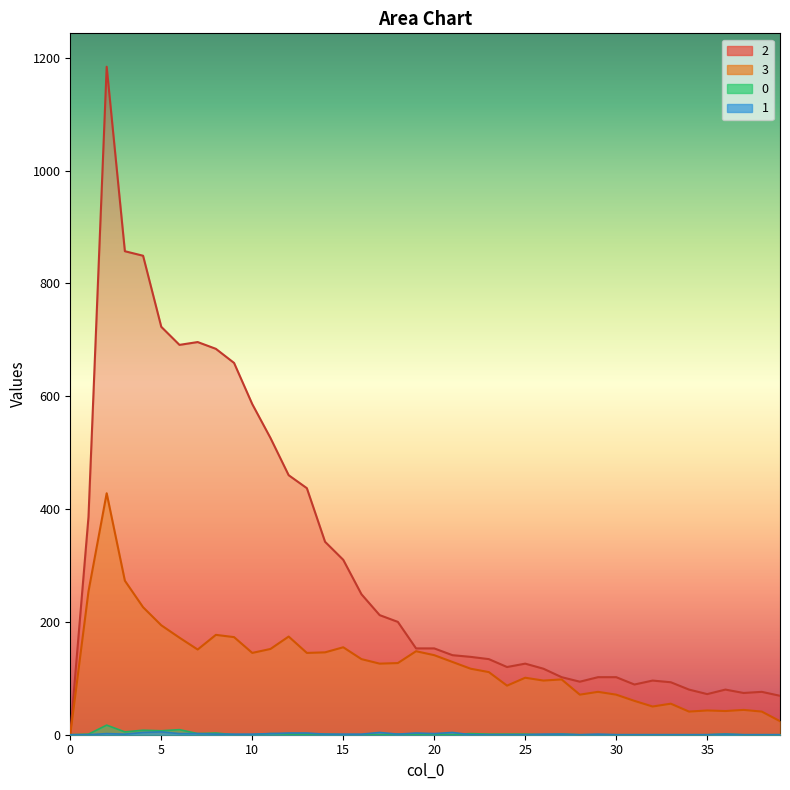

Is the value of 2 at 11 greater than the value of 0 at 15?

Yes